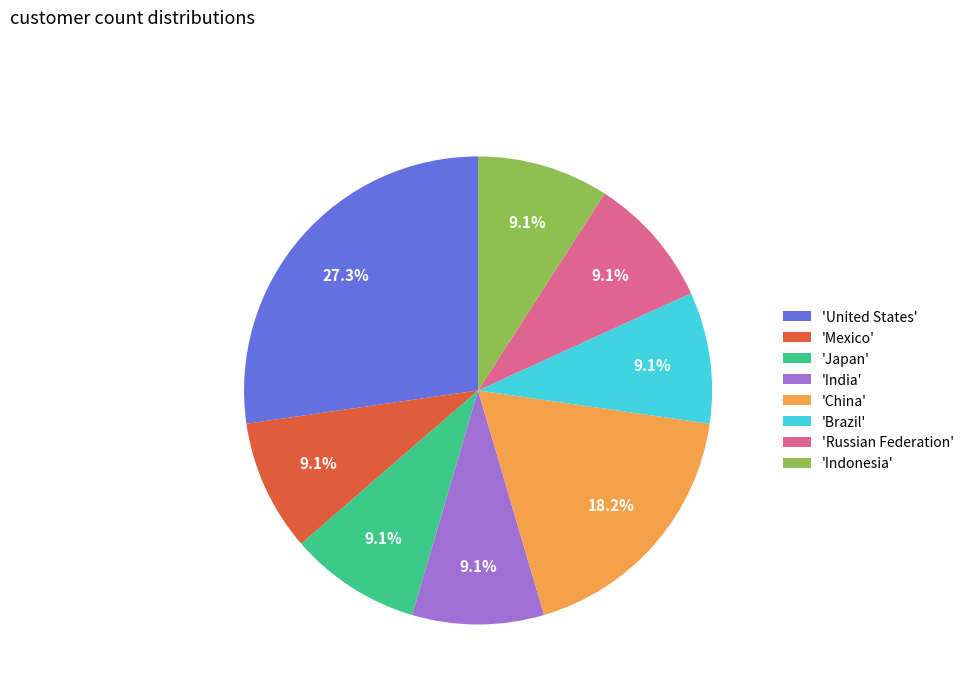

Combined, what portion of the pie is 'India' and 'Japan'?

18.2%